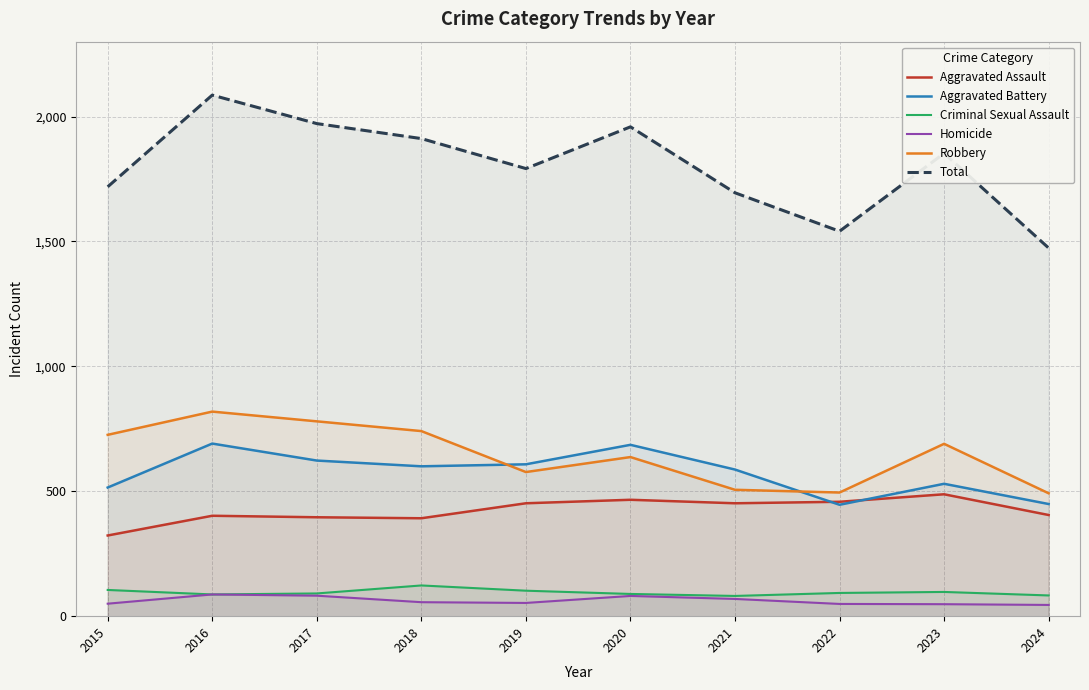

What is the difference between the maximum and minimum values in the Total series?

612